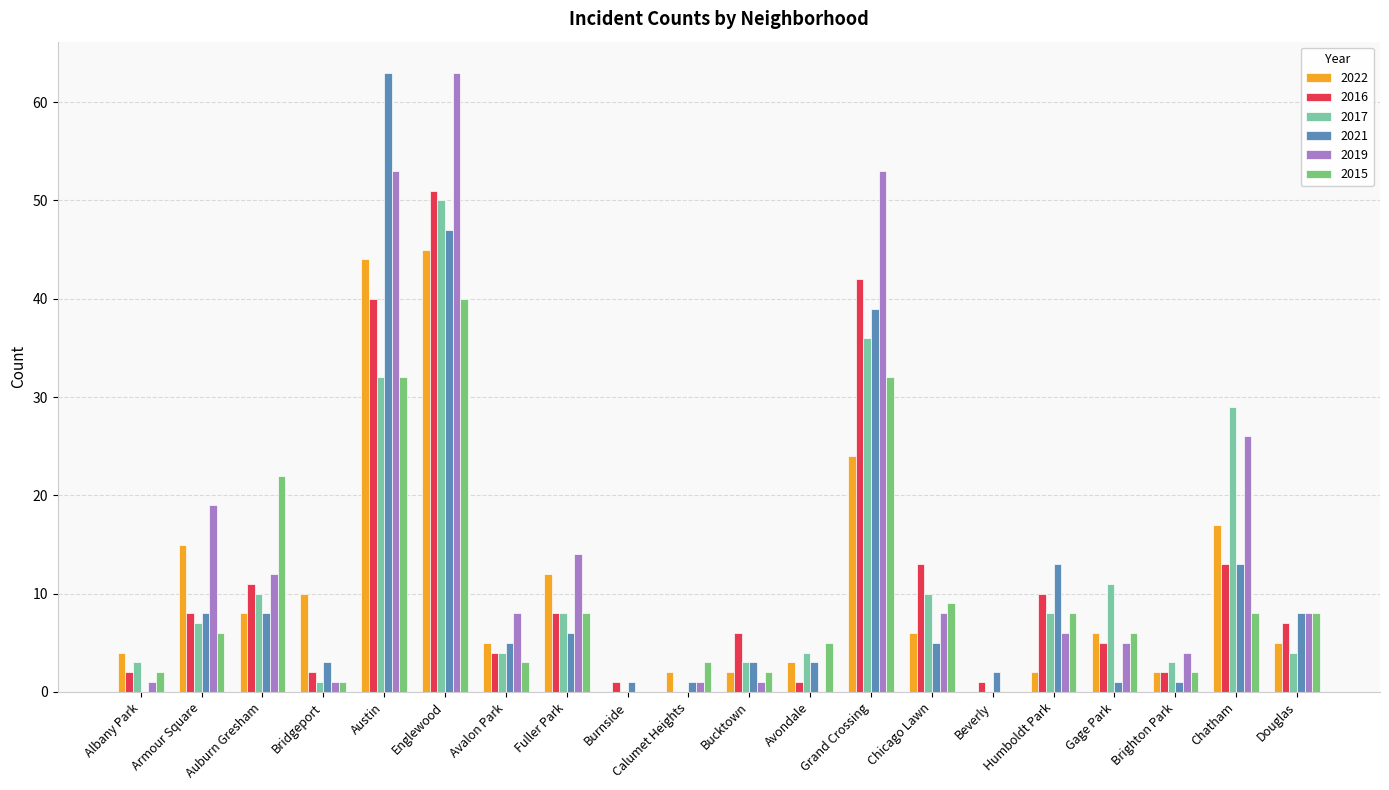

What is the sum of the 2015 values at Beverly and Auburn Gresham?

22